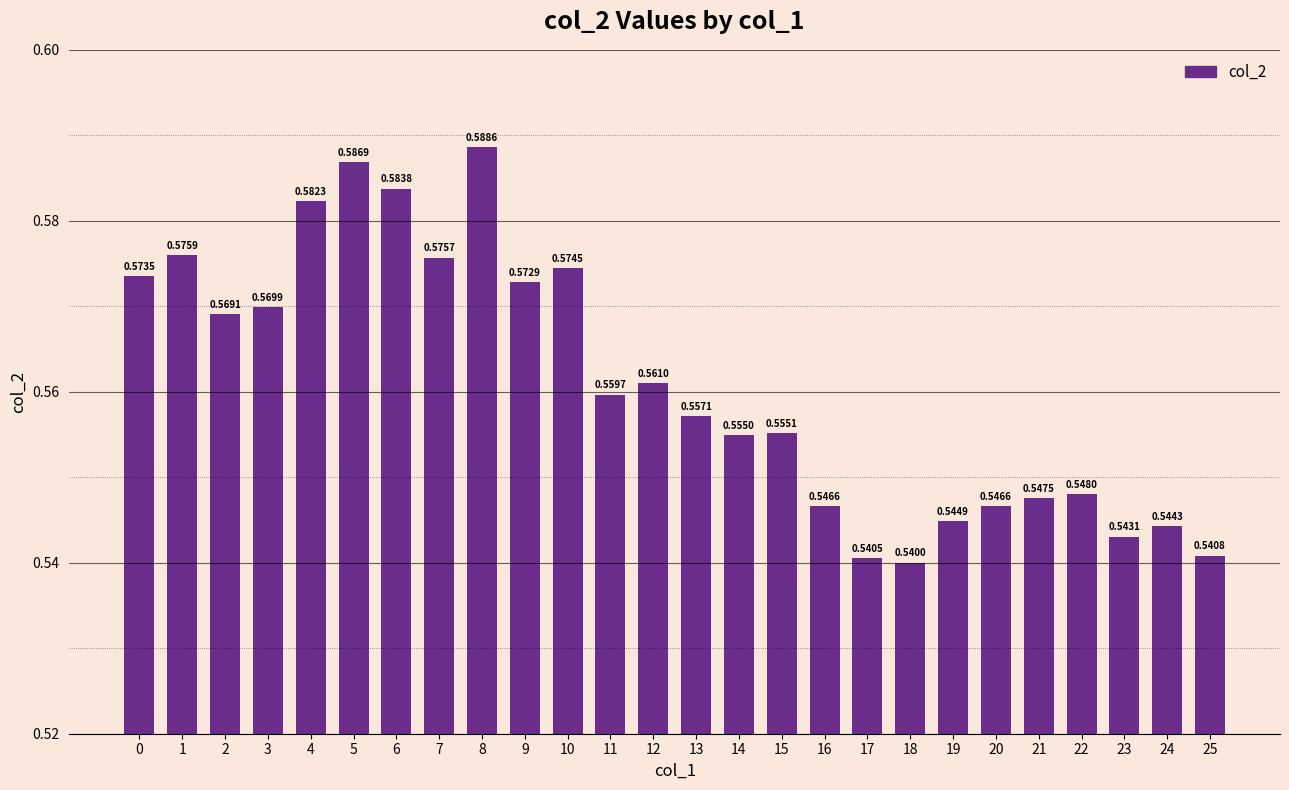

How many bars are there in total?

26